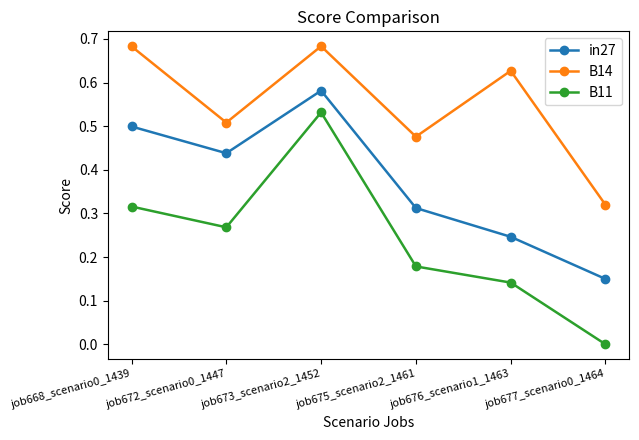

What is the label of the 5th point from the right?

job672_scenario0_1447